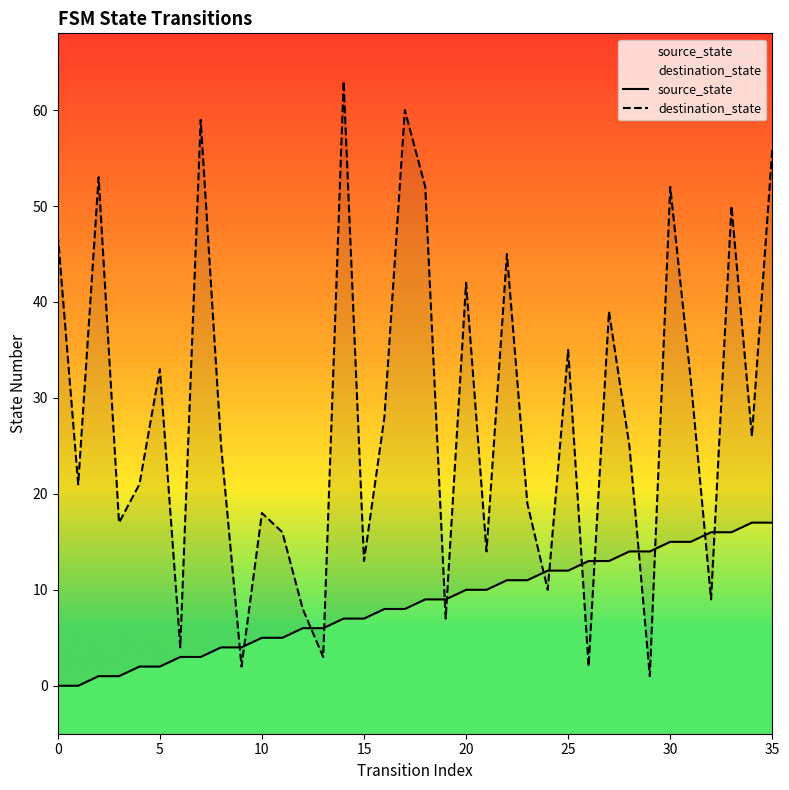

The value of destination_state at 23 is 19. True or false?

True